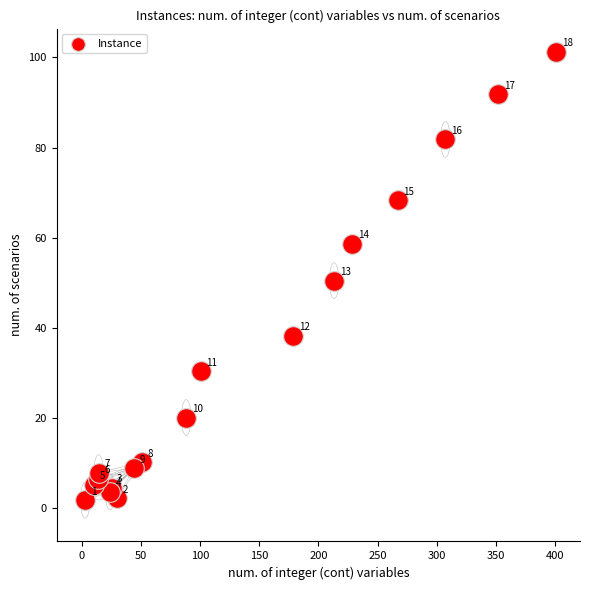

What Y value in the scatter plot is closest to 51?

50.4